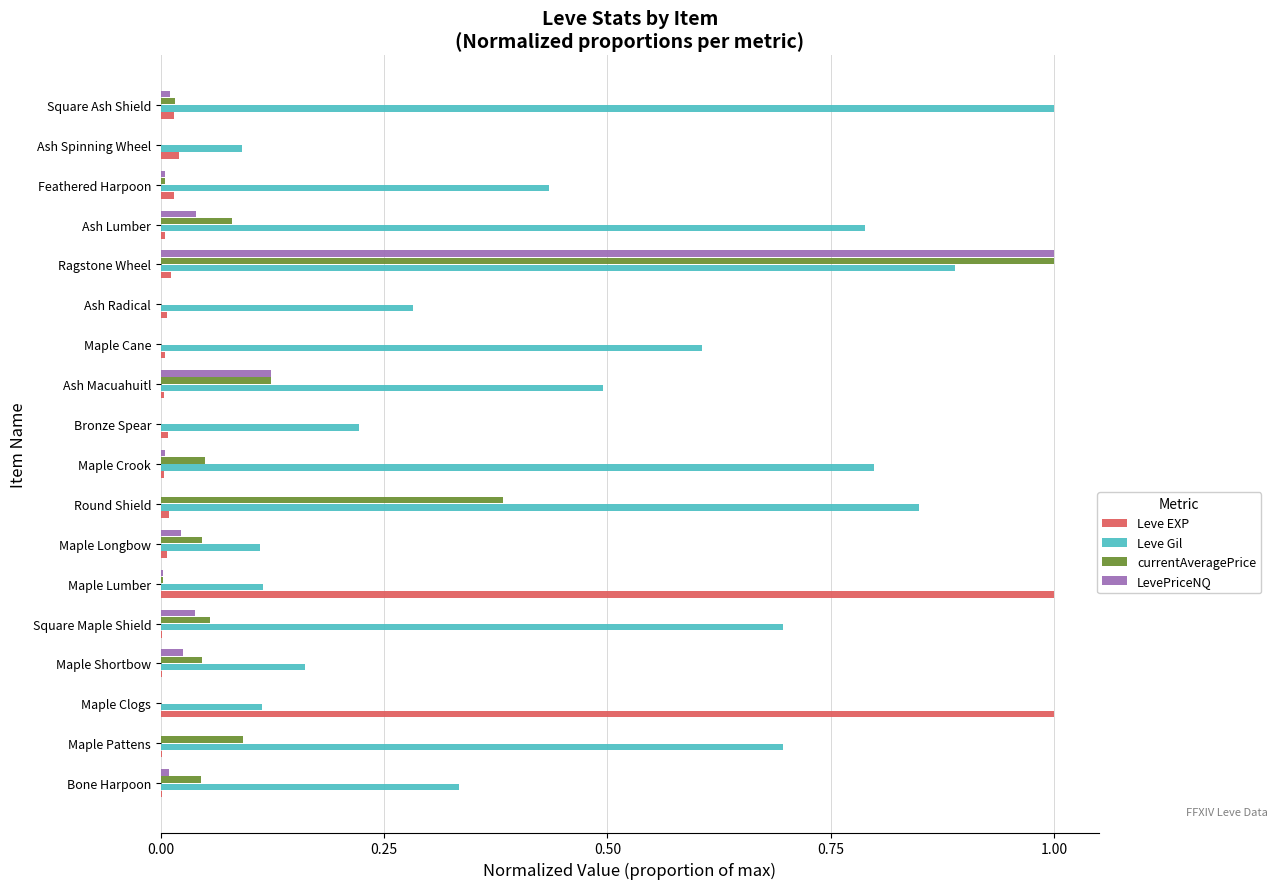

The value of Leve Gil at Maple Clogs is 0.1. True or false?

True